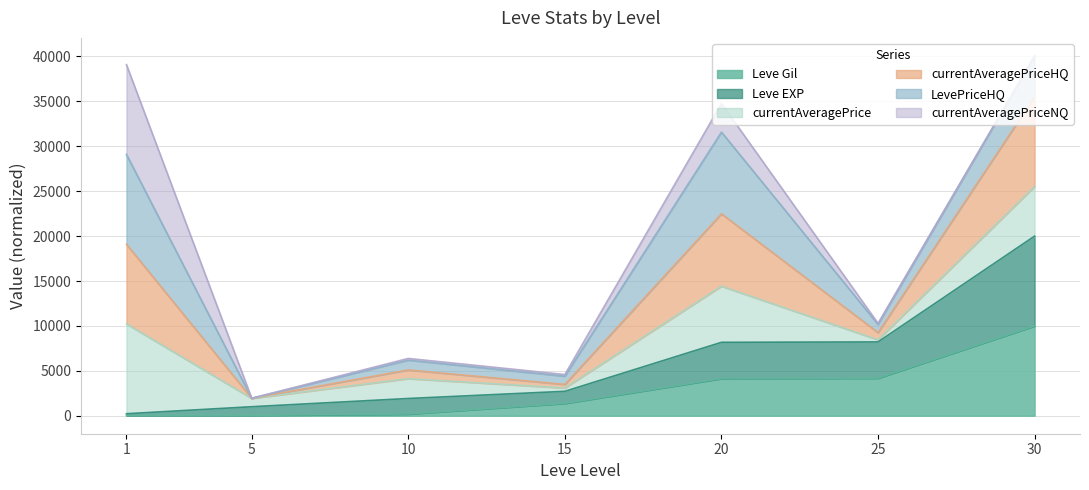

Which category has the lowest value across all series?

1